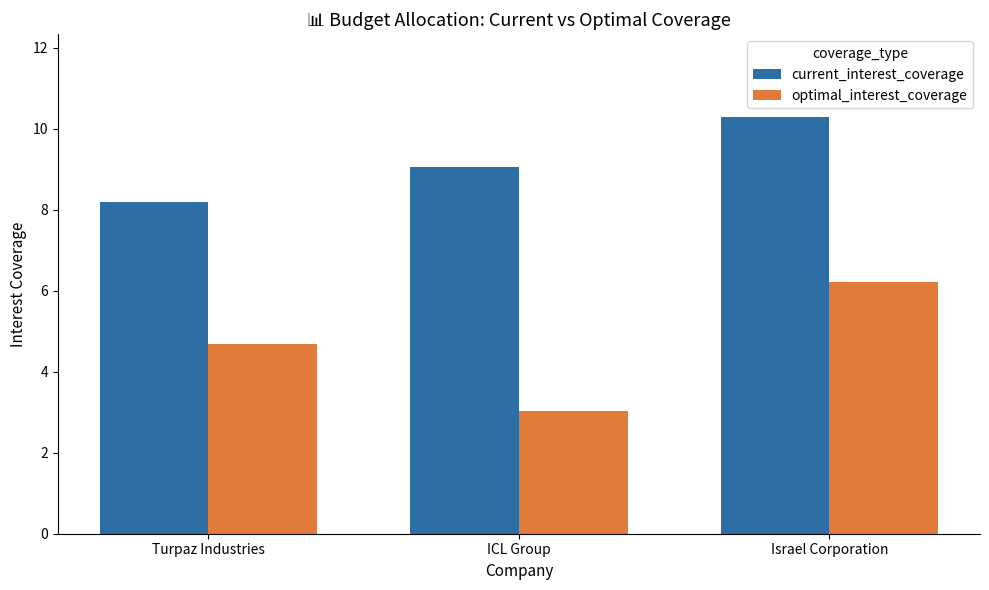

What is the total value across all series at Israel Corporation?

16.5